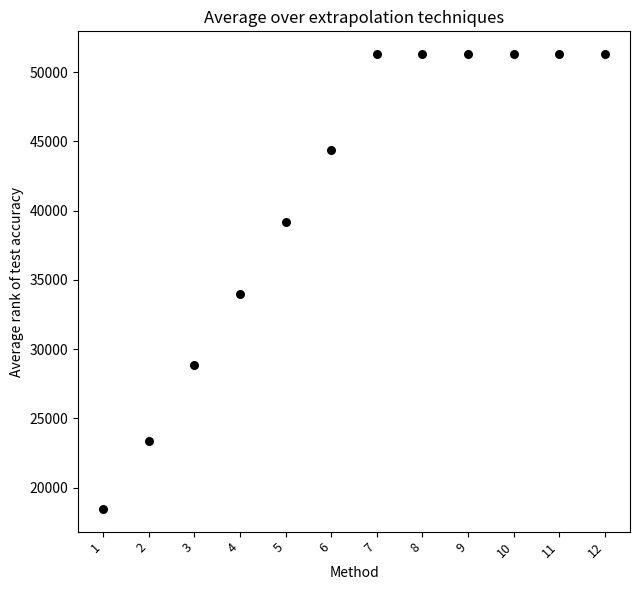

What is the average X value?

6